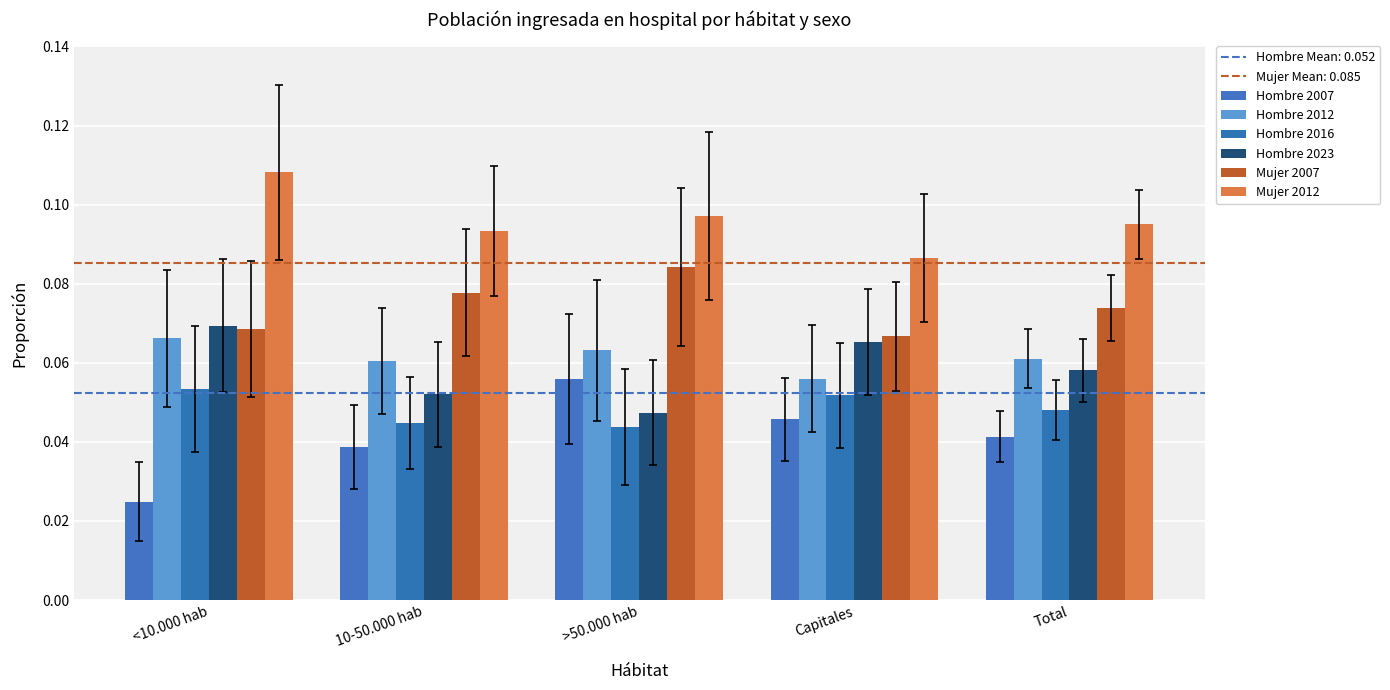

At which label is Hombre 2016 closest to 0?

>50.000 hab